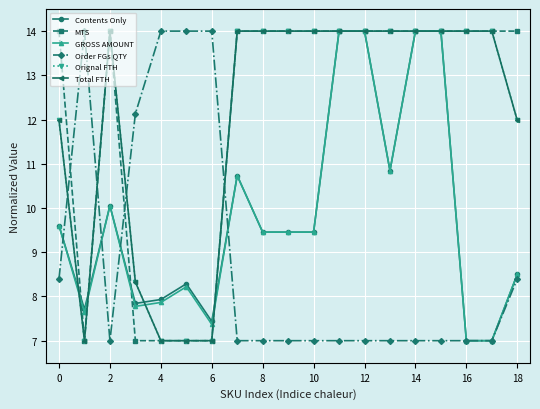

Is this an area chart (filled region under the line)?

No